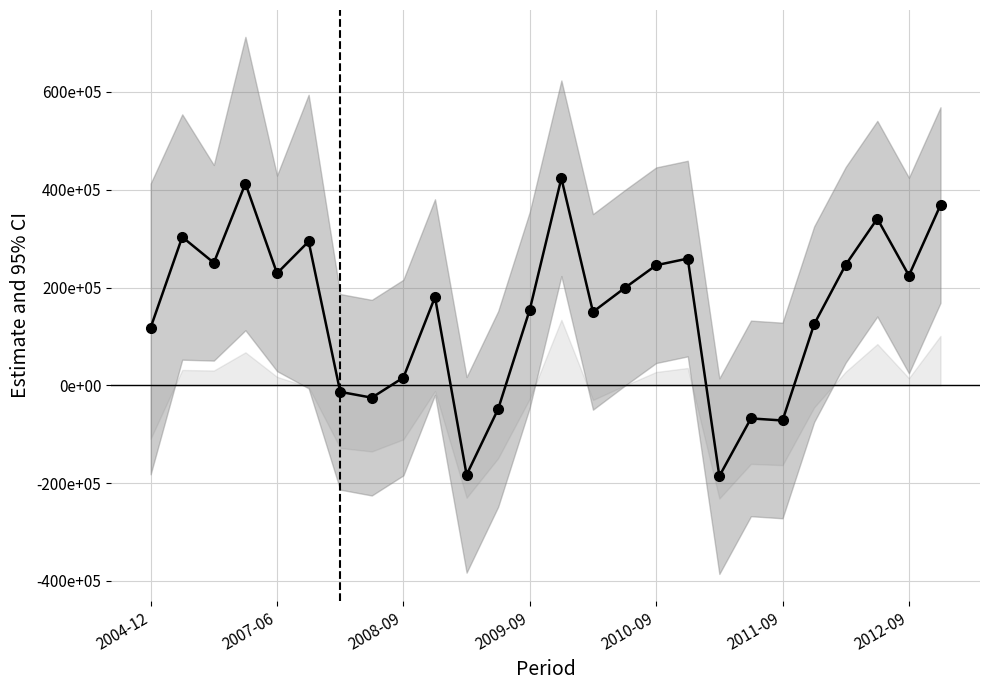

Reading left to right, list all the values displayed in this chart.

11816700	30344400	25070500	41275900	22922200	29431400	-1320400	-2511700	1605400	18064600	-18292900	-4810500	15493800	42357900	15032600	19894700	24573300	25936100	-18560100	-6751200	-7176300	12501400	24672200	34094200	22468600	36881300